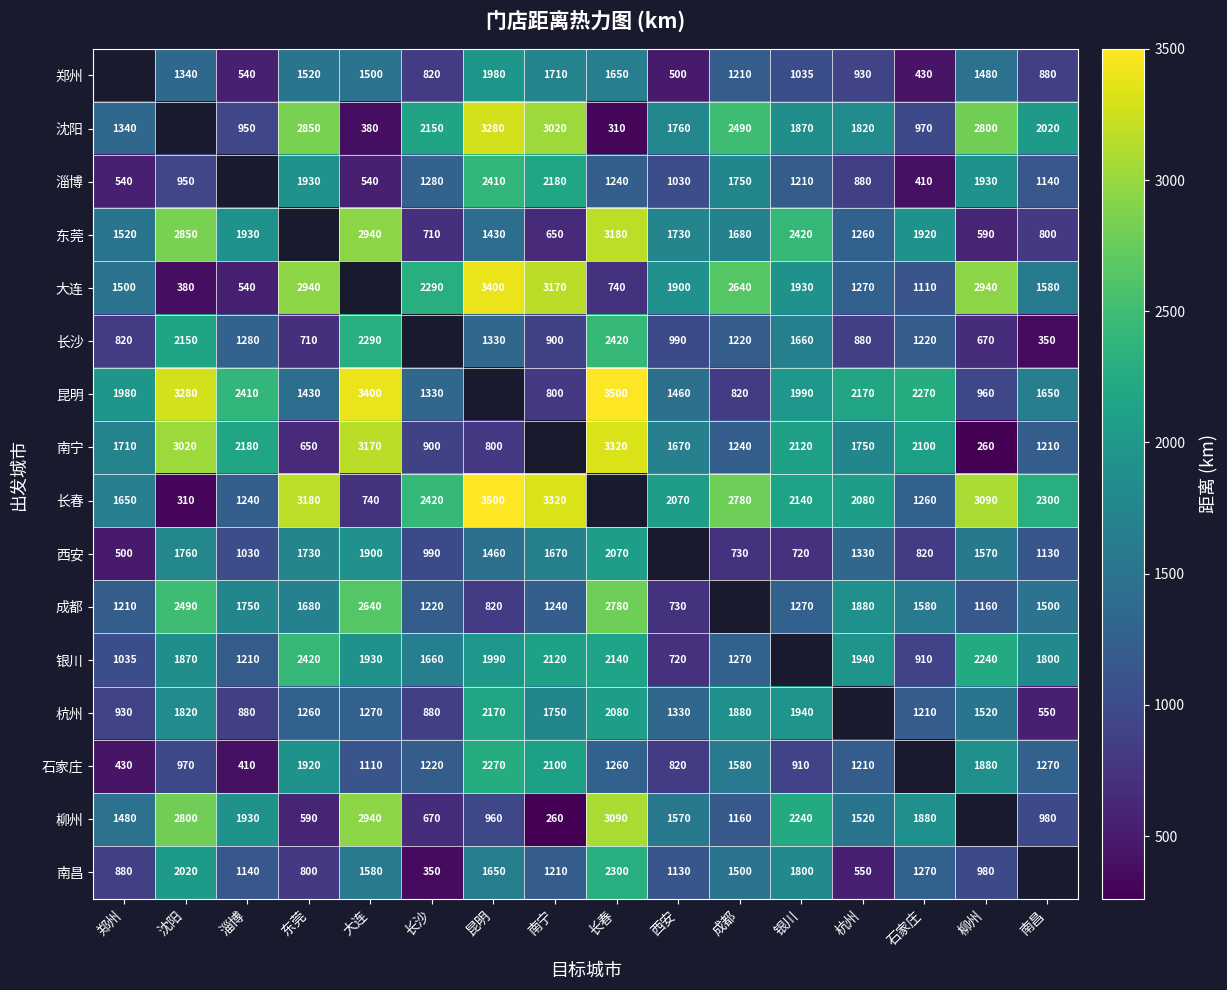

What is the difference between the highest and lowest values at 淄博?

2000.0